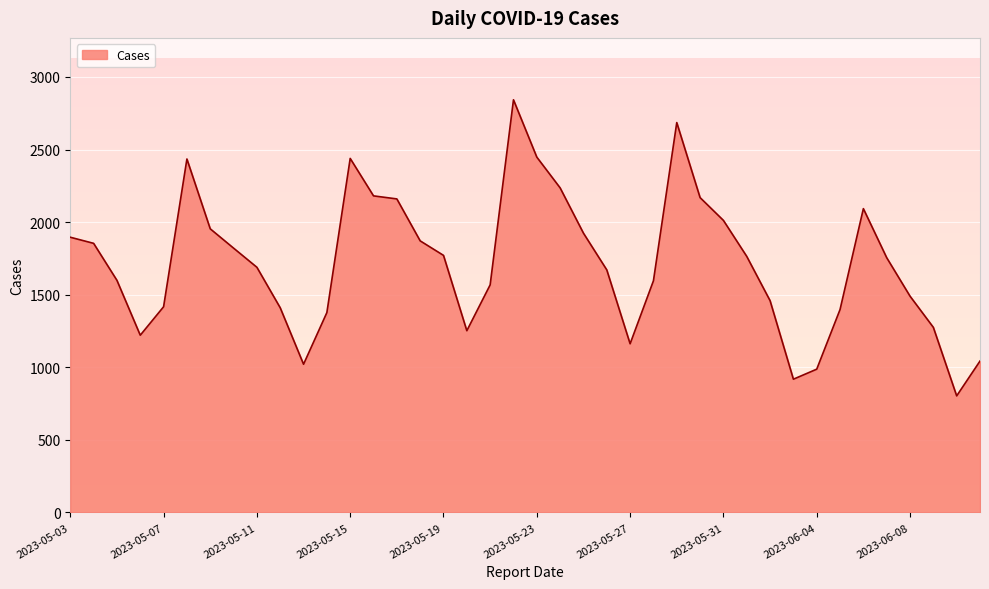

What is the greatest value displayed?

2843